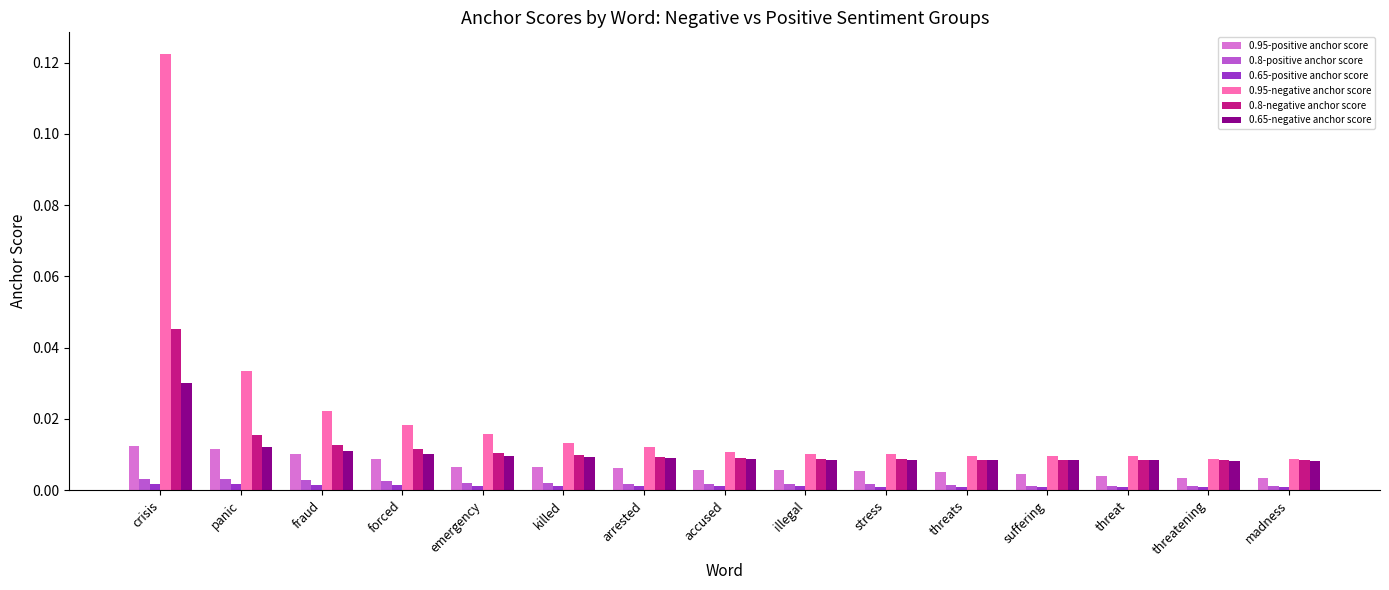

The 0.95-negative anchor score series shows 0.0 at suffering. True or false?

True